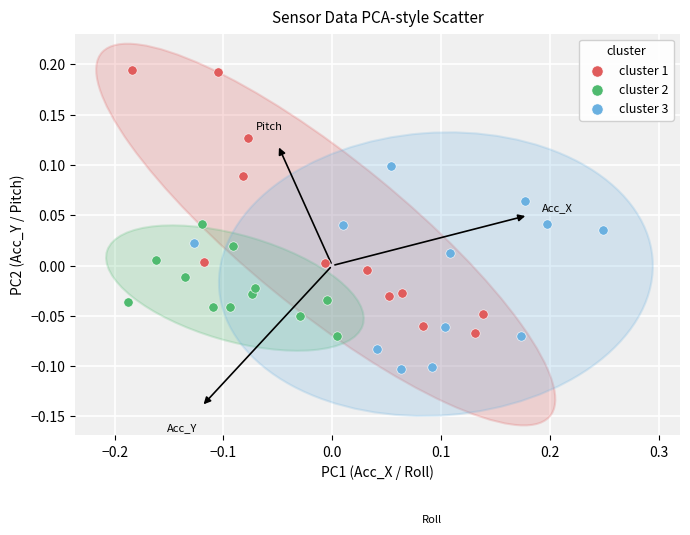

Which series contains the highest Y value?

cluster 1